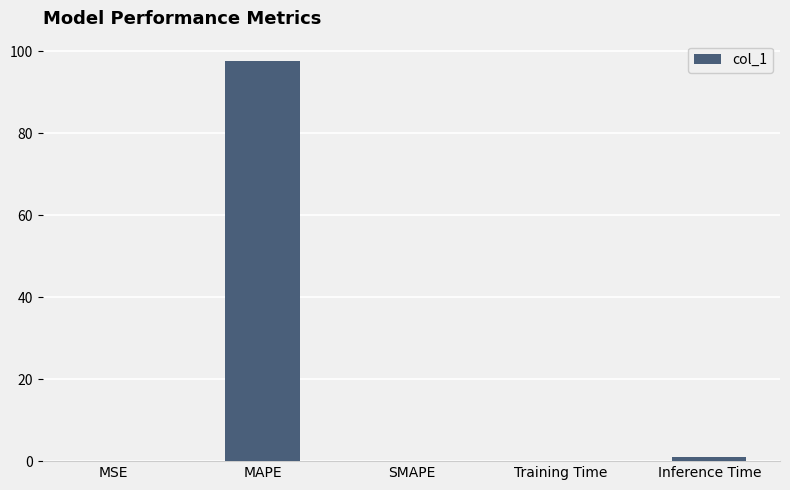

What is the greatest value displayed?

97.7